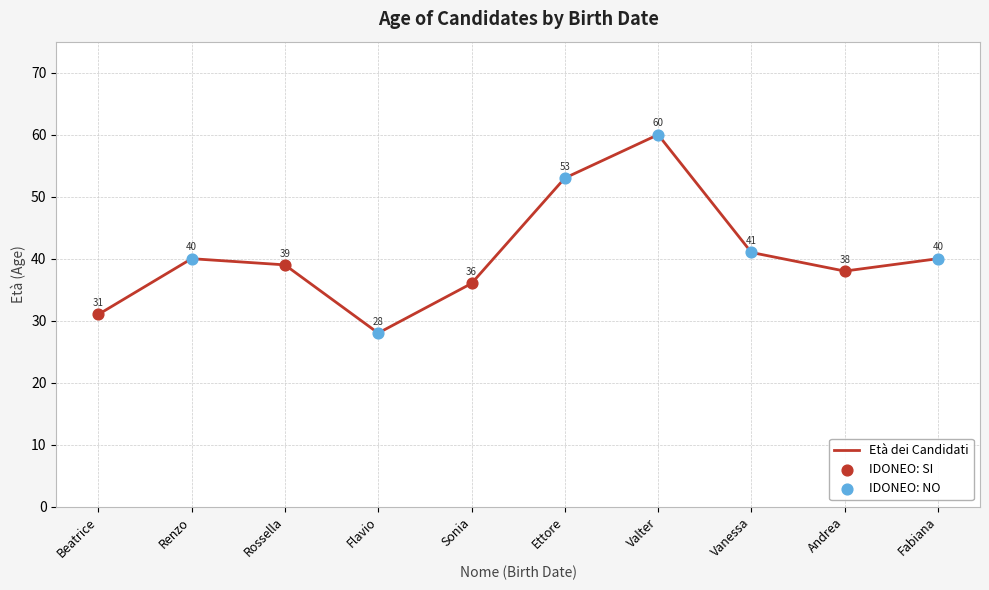

Between Fabiana and Sonia, which is larger?

Fabiana